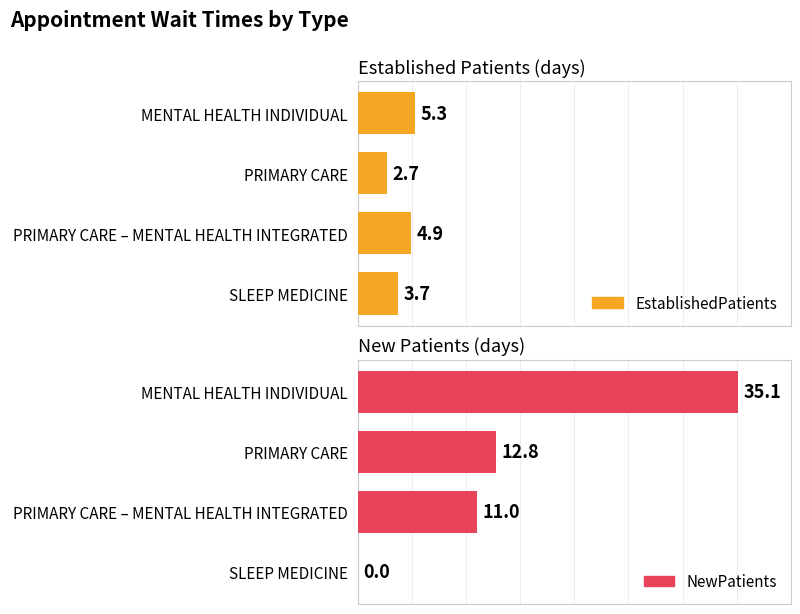

Count the number of categories in the chart.

4